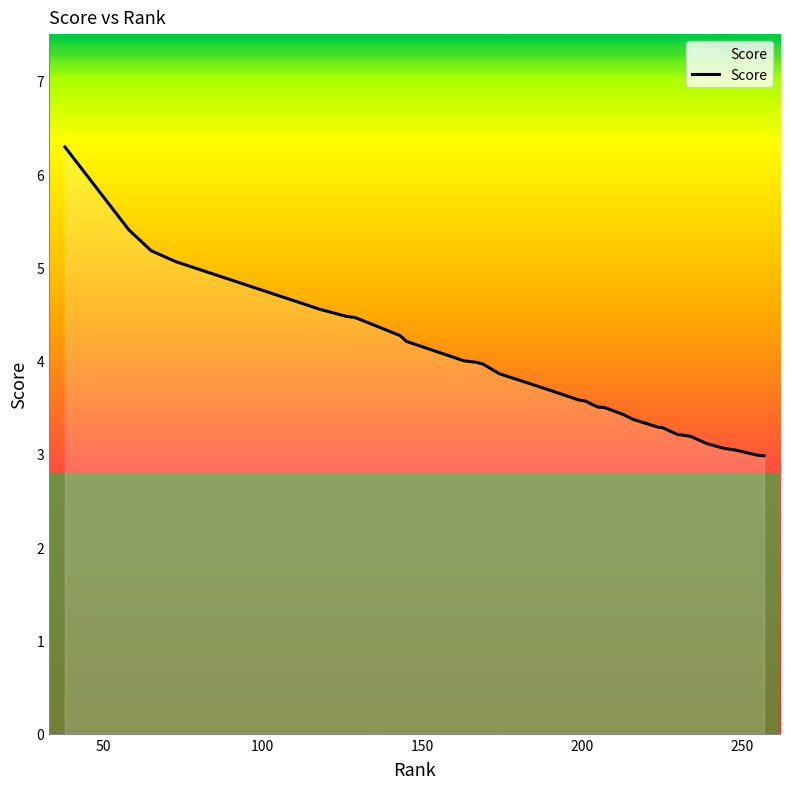

What is the maximum value shown in the chart?

6.3